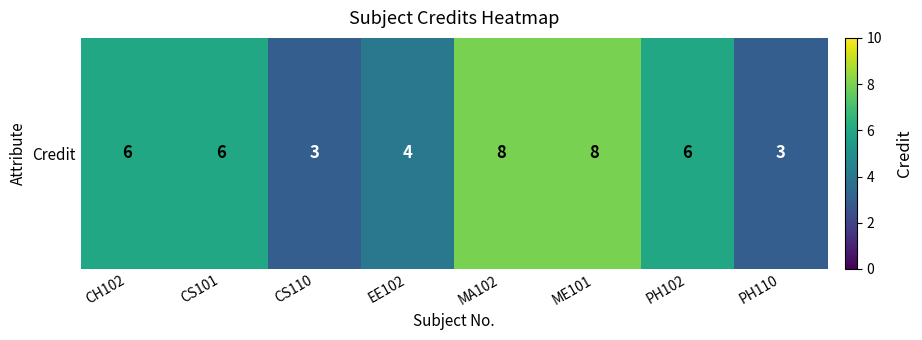

Count the number of values greater than 6.

2